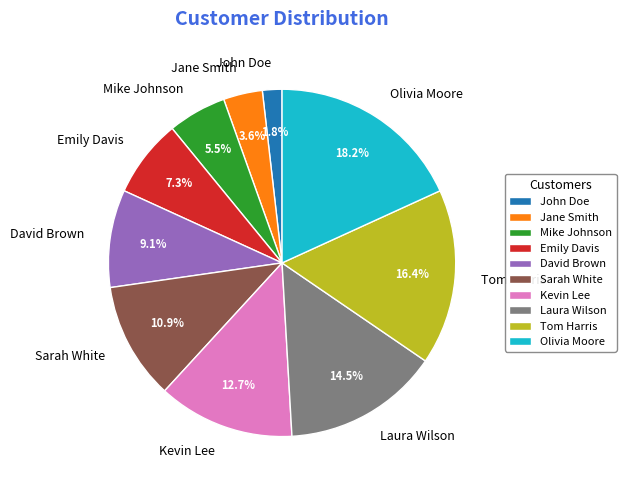

Between Kevin Lee and Sarah White, which is larger?

Kevin Lee